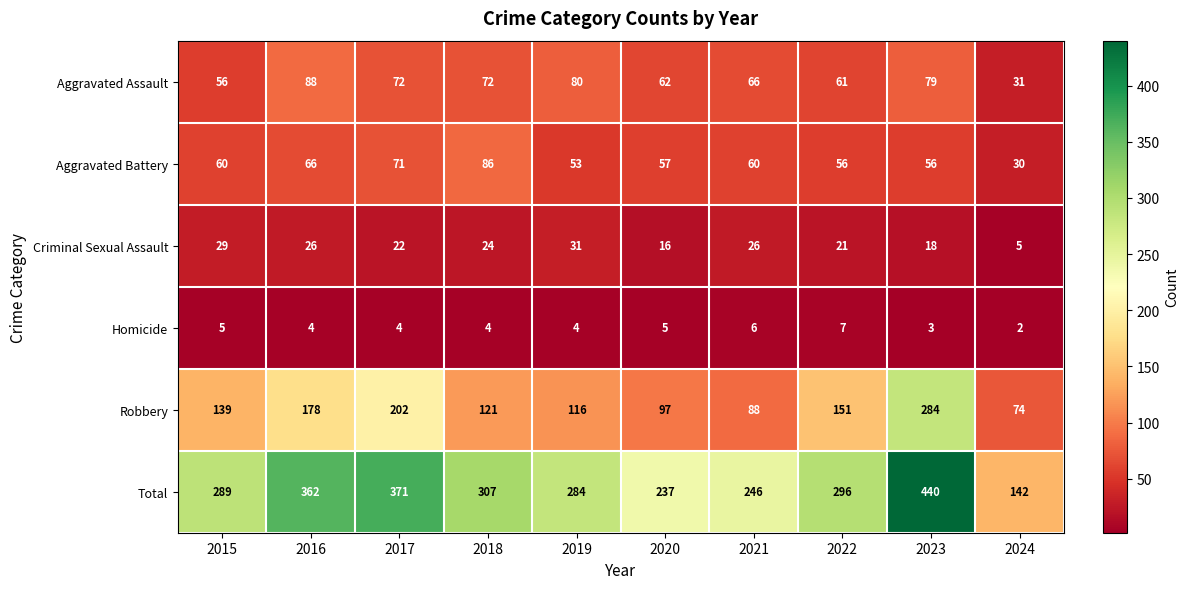

What is the sum of all Total values?

2974